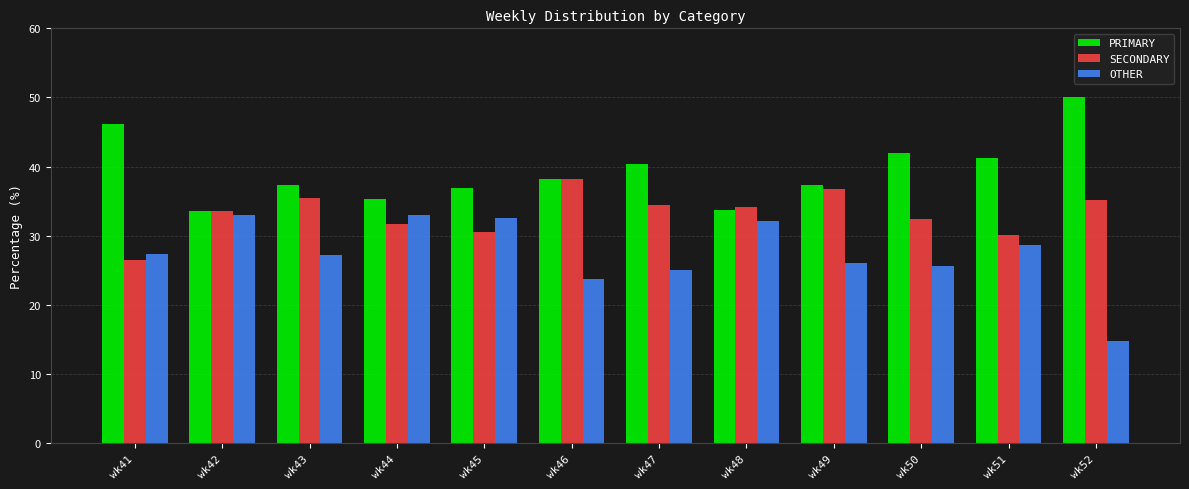

Which series has the widest spread of values?

OTHER